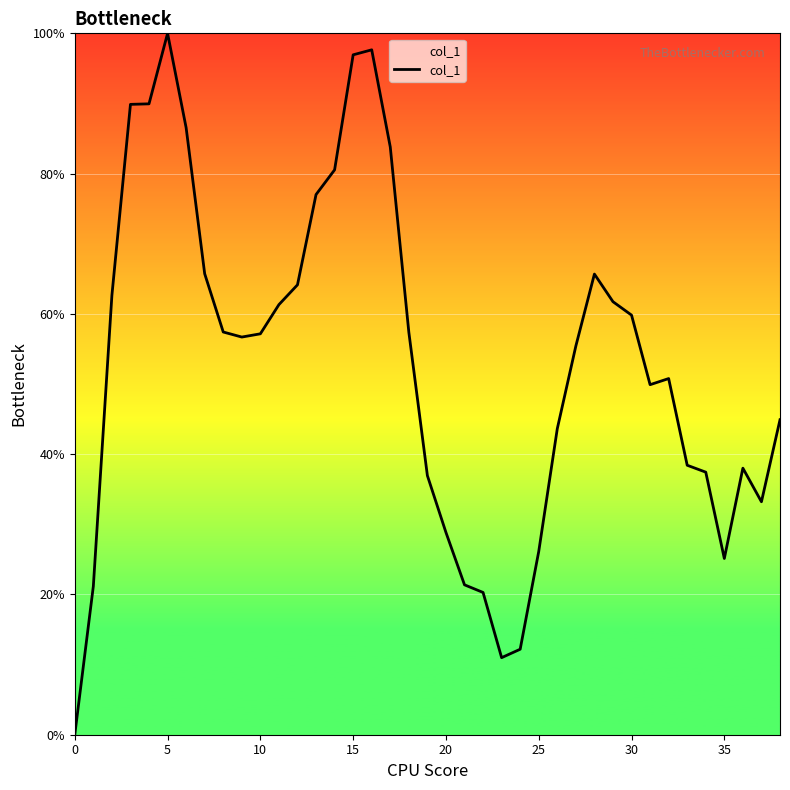

What is the greatest value displayed?

100.0